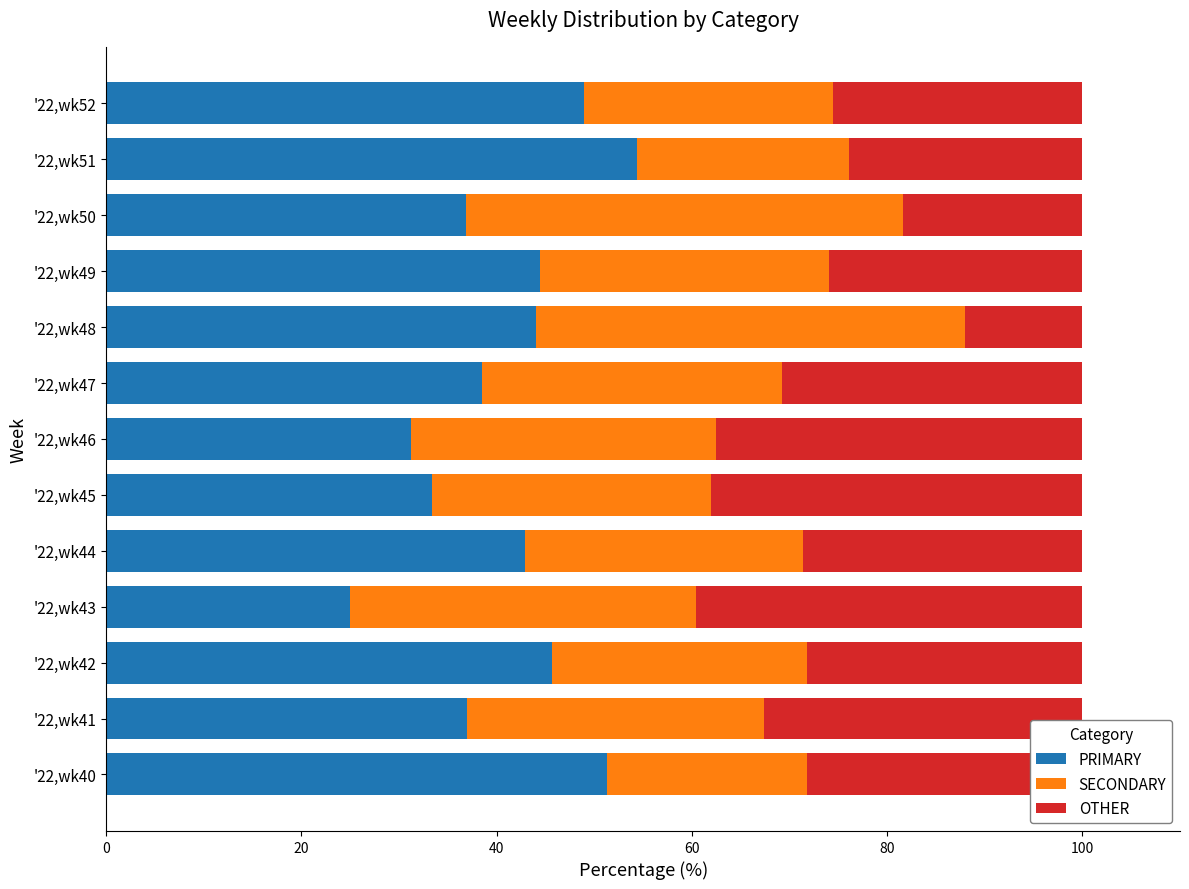

What is the highest value of the PRIMARY series?

54.3